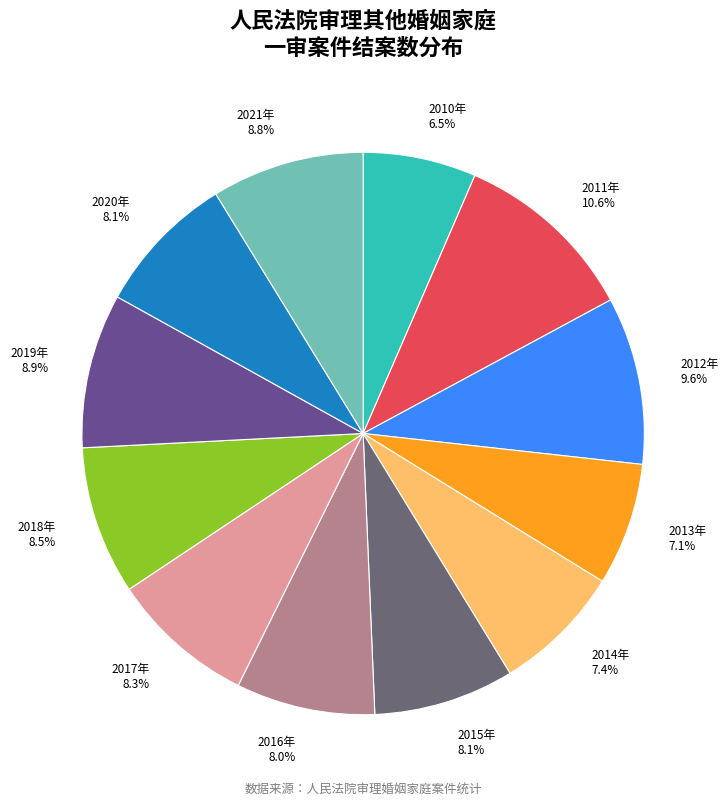

What is the ratio of the value at 2013年 to the value at 2018年?

0.8